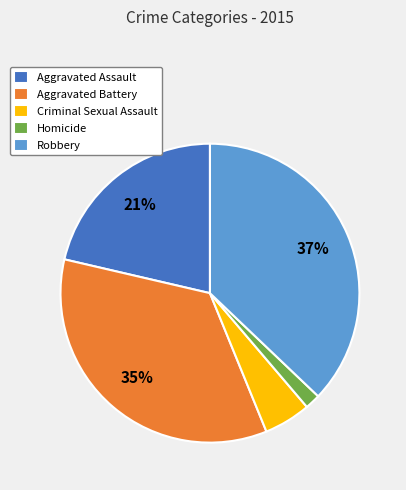

True or false: Robbery accounts for 37% of the total.

True